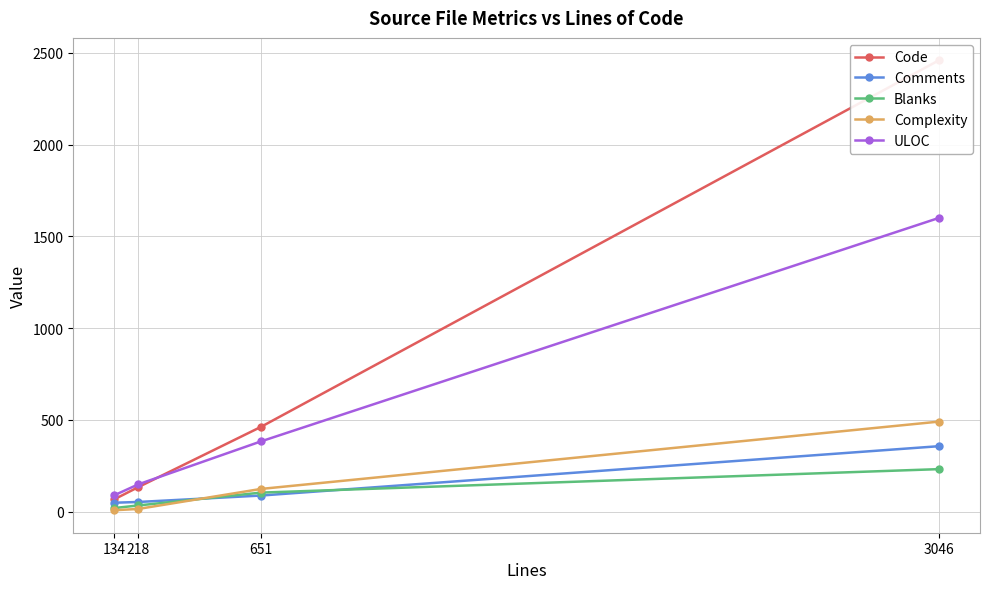

What is the average value of the Comments series?

136